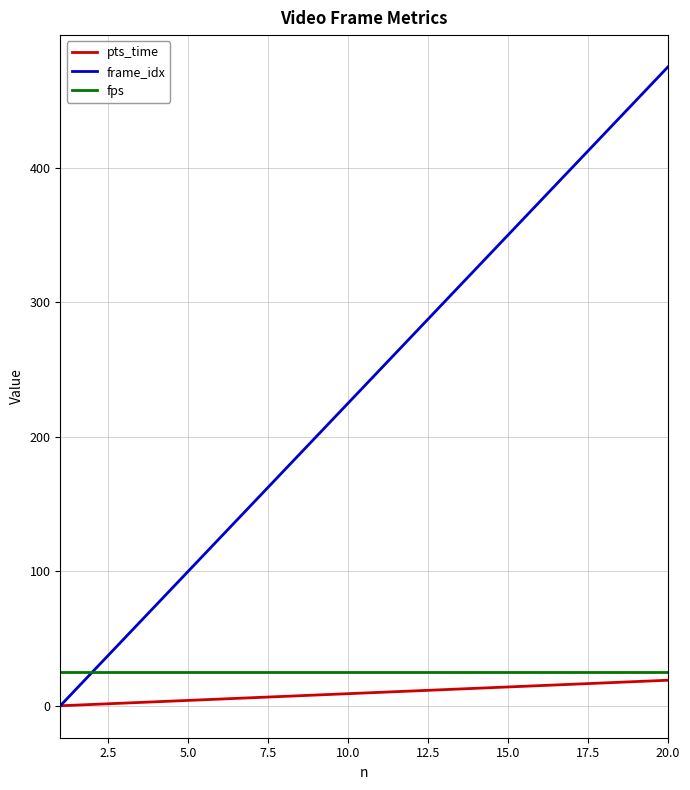

What is the maximum value shown in the chart?

475